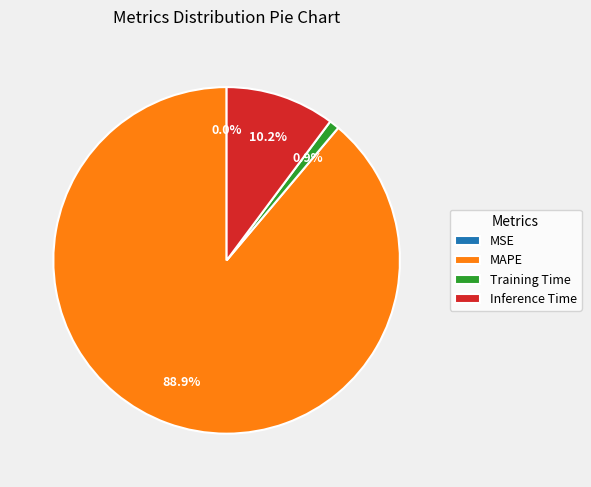

Is it true that MAPE is 89% of the pie?

True